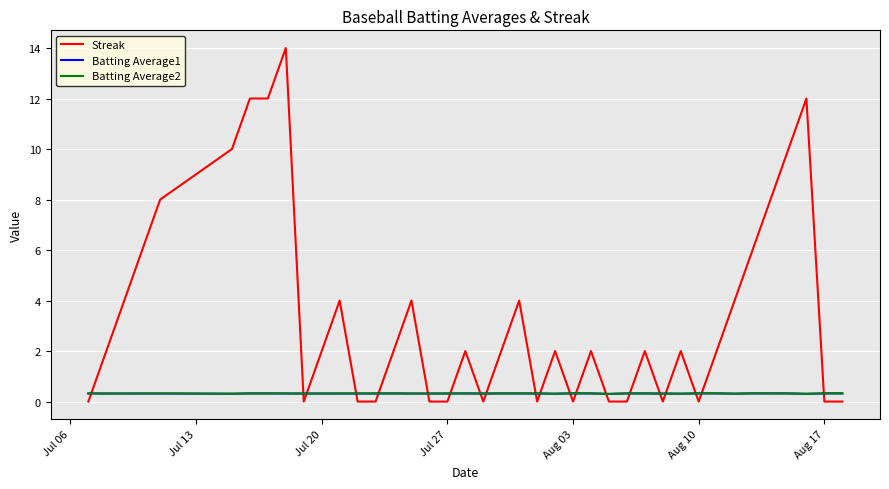

Which series has the widest spread of values?

Streak